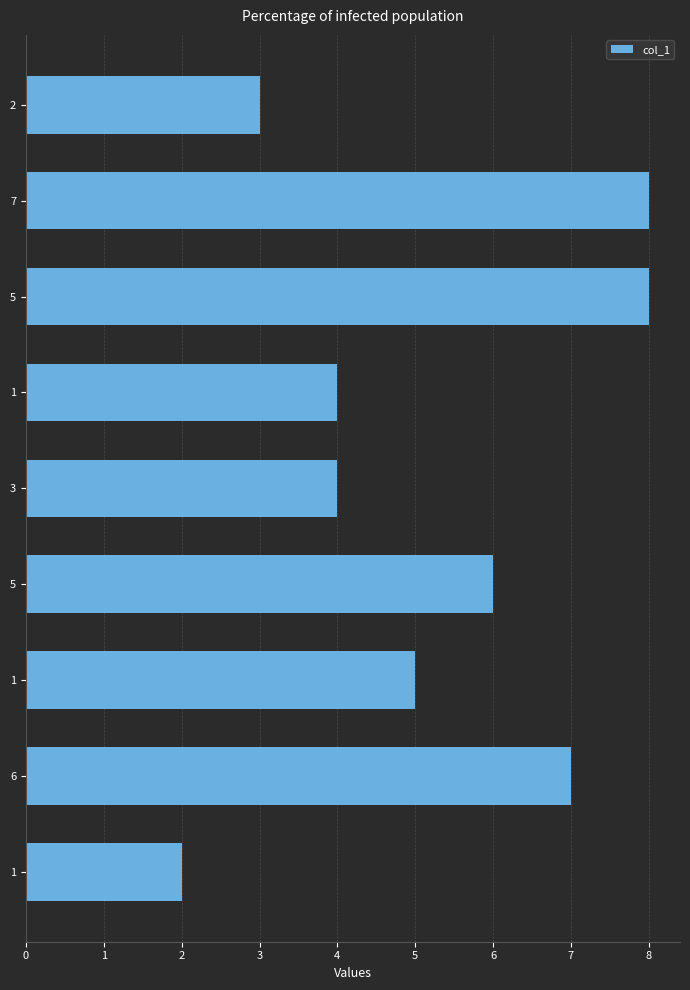

Does the chart contain any negative values?

No